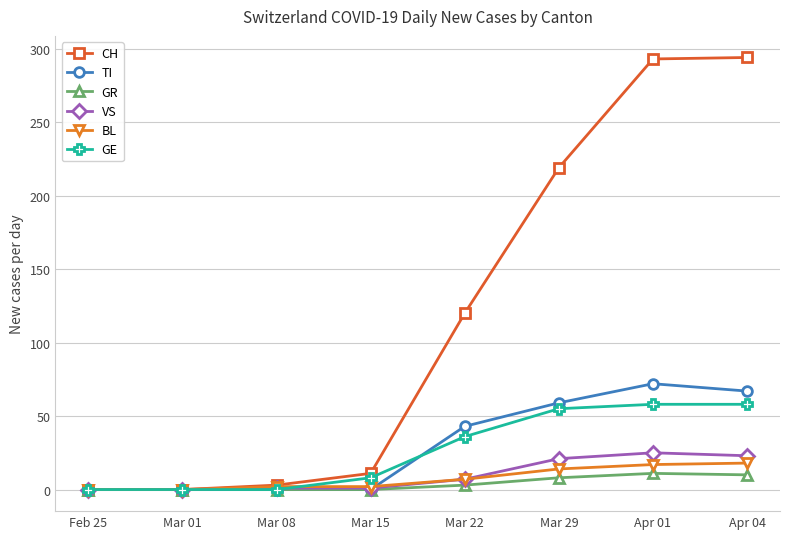

What are all the series names shown in the legend?

CH, TI, GR, VS, BL, GE